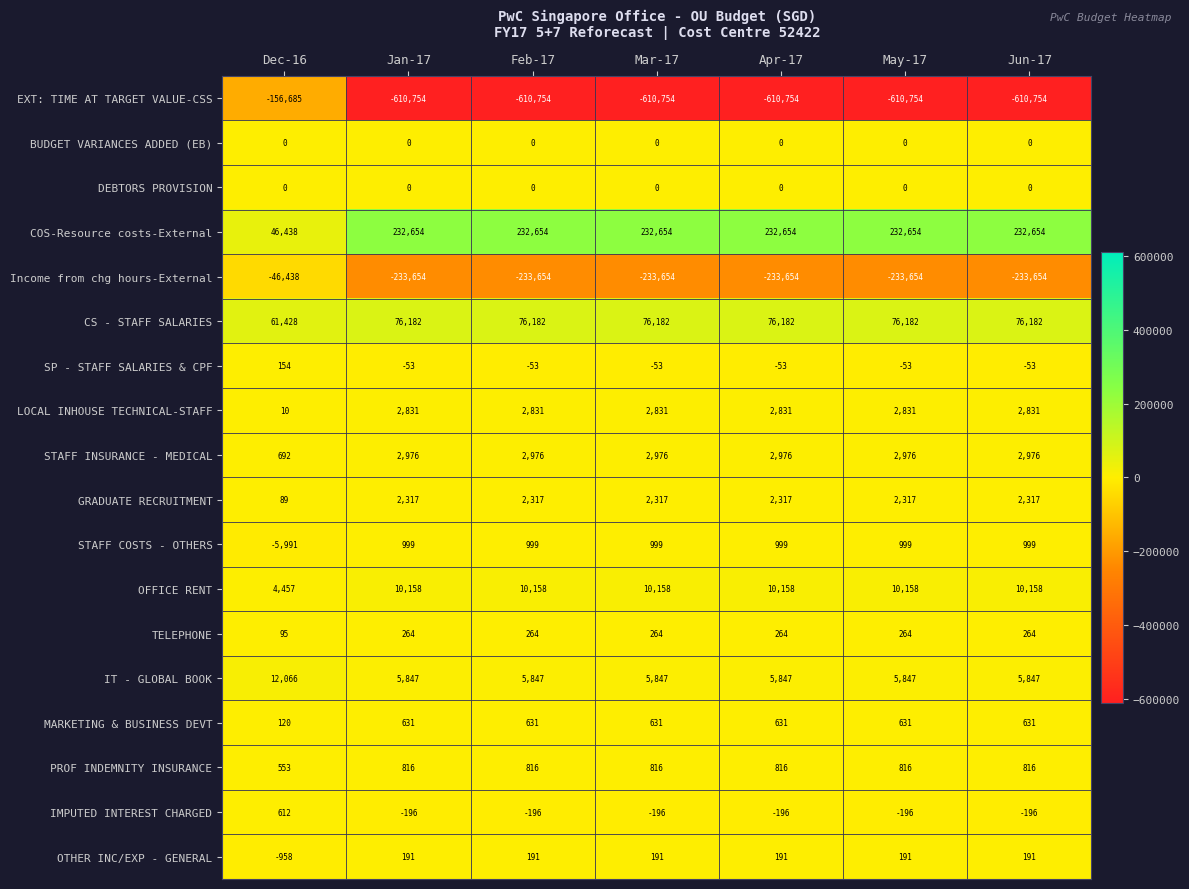

Which series has the largest range (max minus min)?

EXT: TIME AT TARGET VALUE-CSS